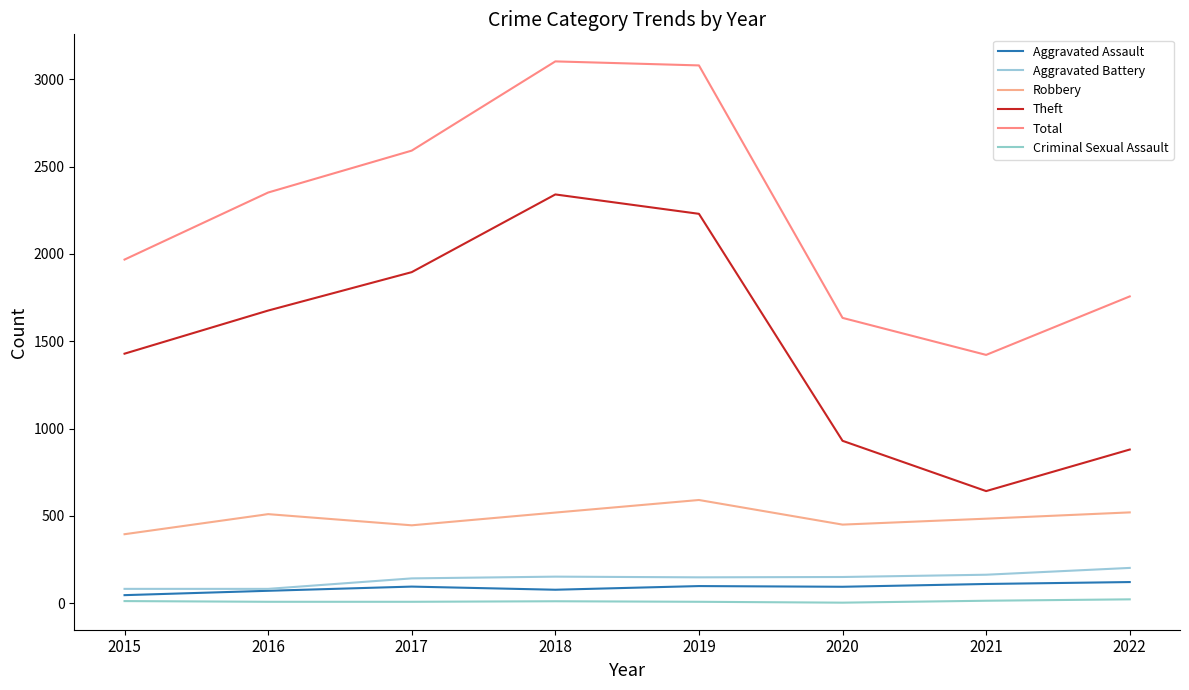

Is the value of Aggravated Assault at 2018 greater than the value of Criminal Sexual Assault at 2019?

Yes